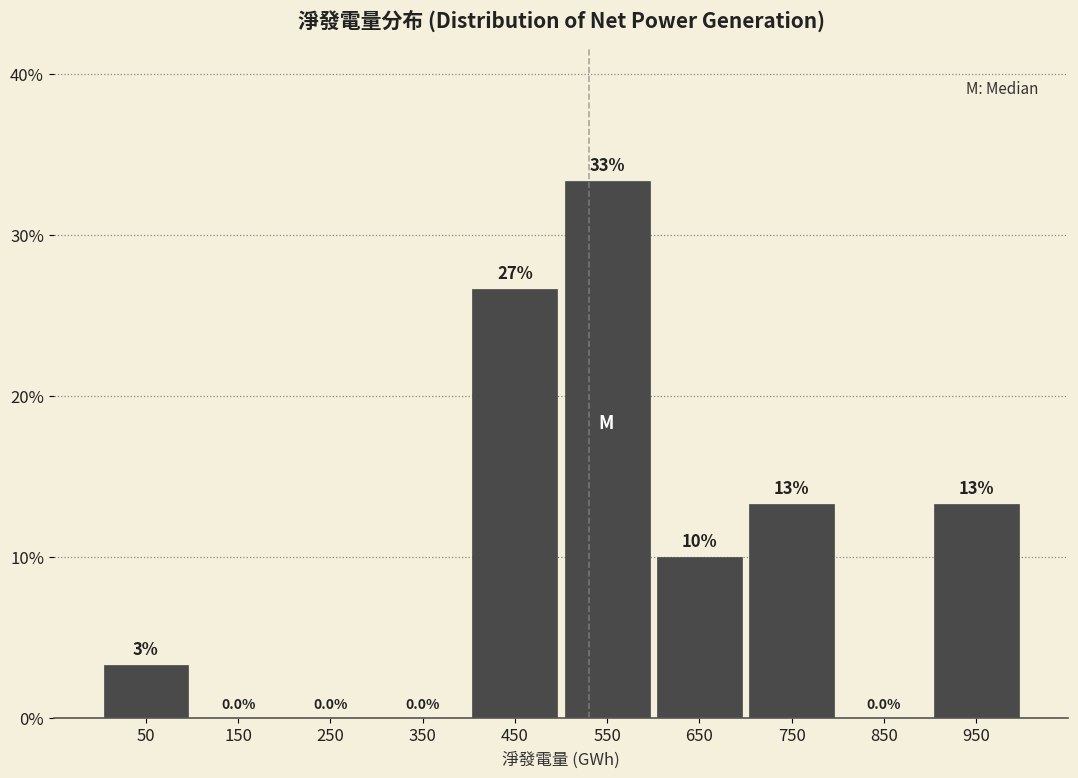

Over which range of the x-axis is the bar tallest?

500 to 600